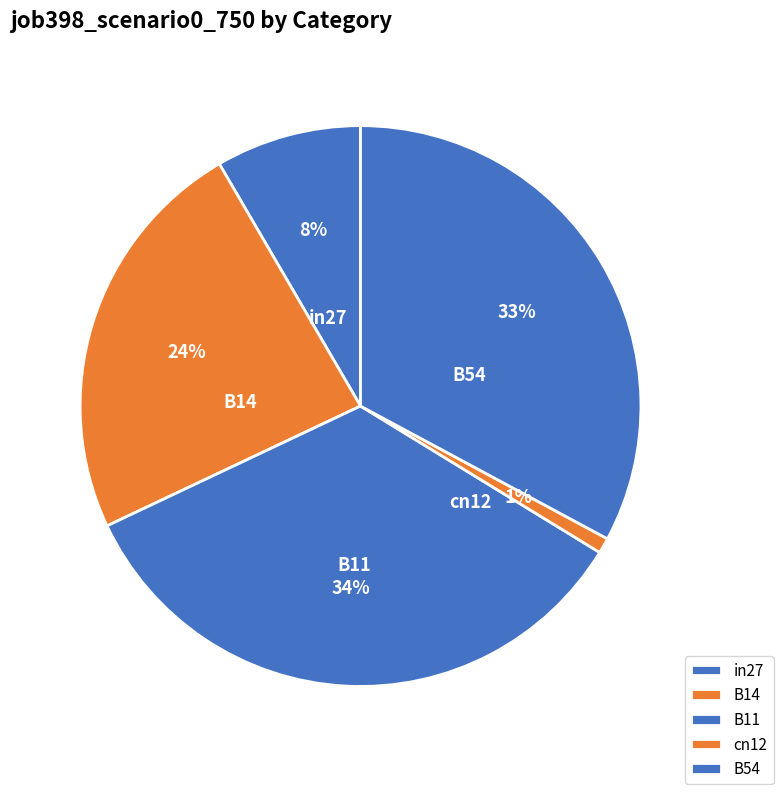

What percentage is the B54 slice, to the nearest percent?

33%